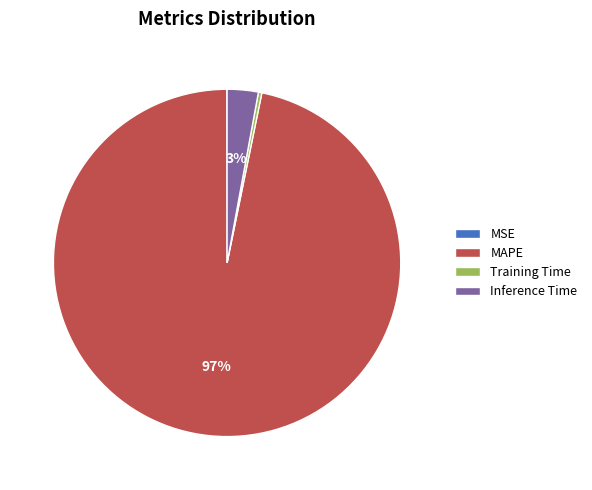

Which slice is the largest?

MAPE